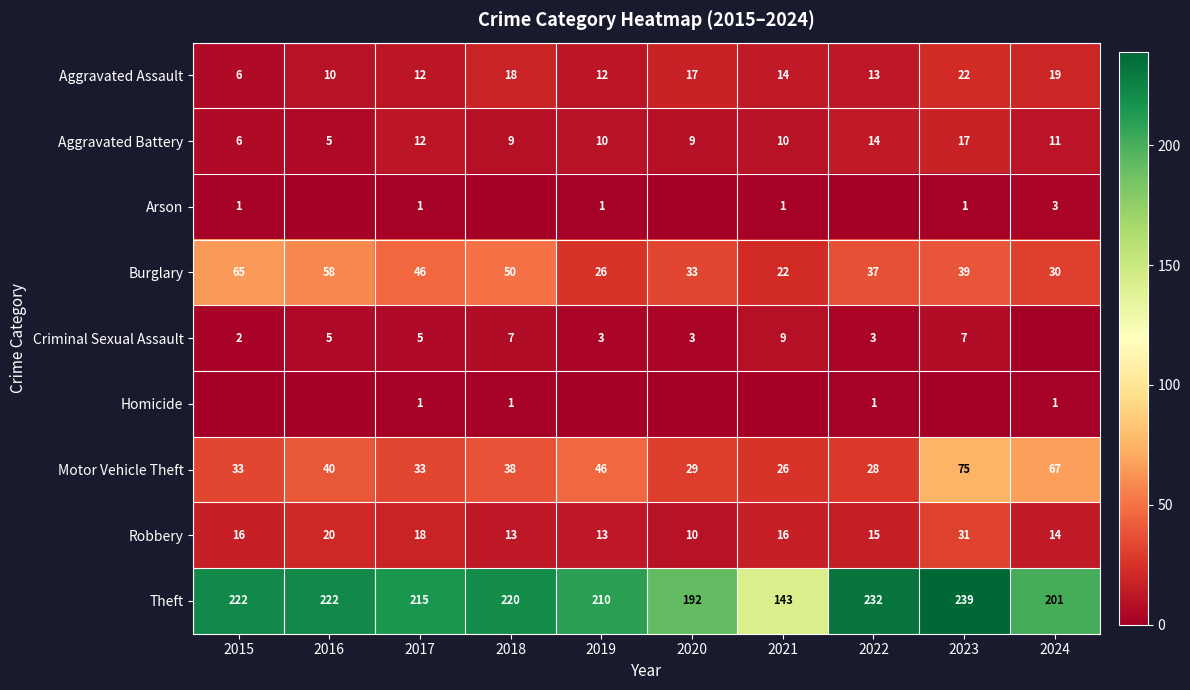

What is the maximum value for Theft?

239